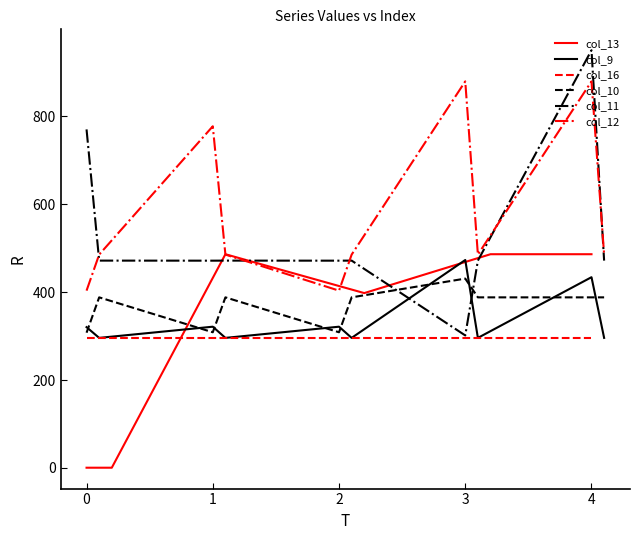

True or false: col_11 has more than 0 points higher than both neighbors.

True